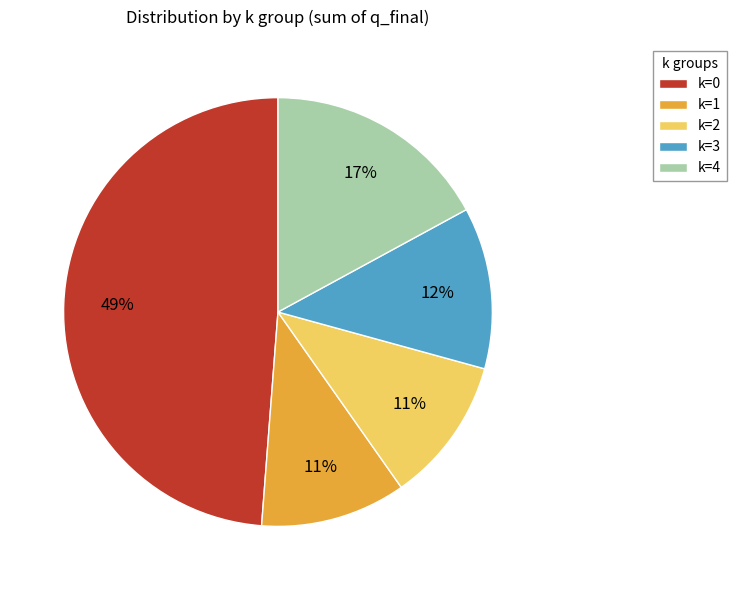

What is the ratio of the value at k=1 to the value at k=2?

1.0